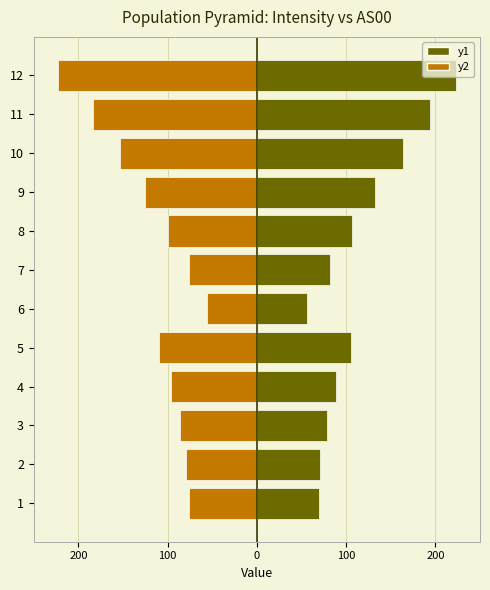

Rank the series by their average value, from highest to lowest.

Intensity, AS00